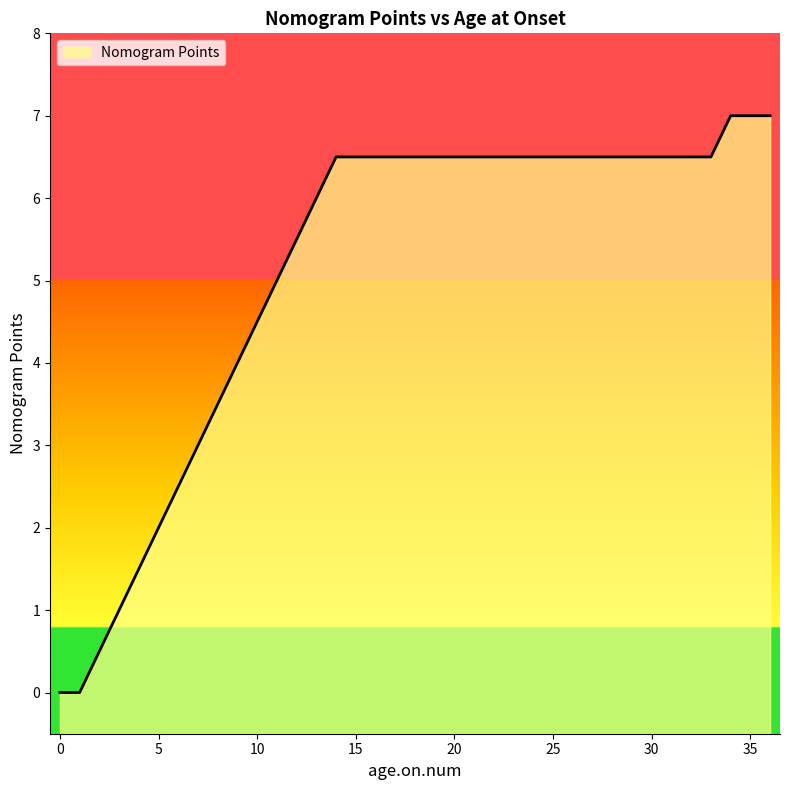

What is the difference between the maximum and minimum values?

7.0